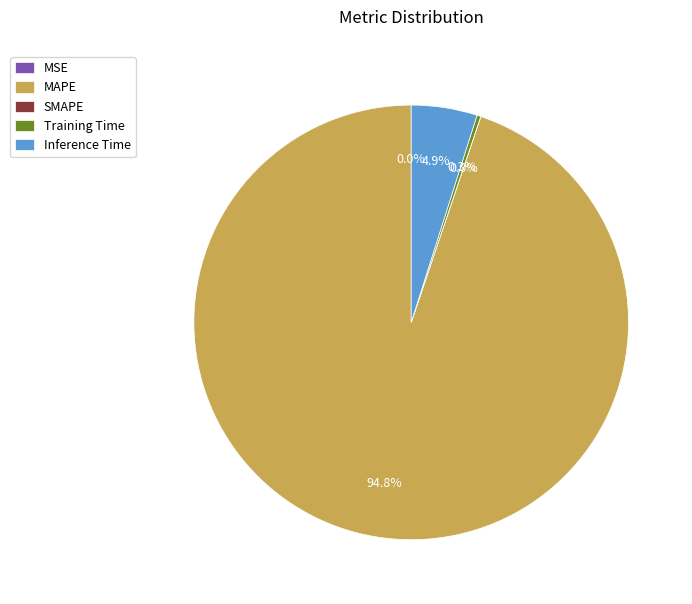

Between MAPE and Training Time, which is larger?

MAPE